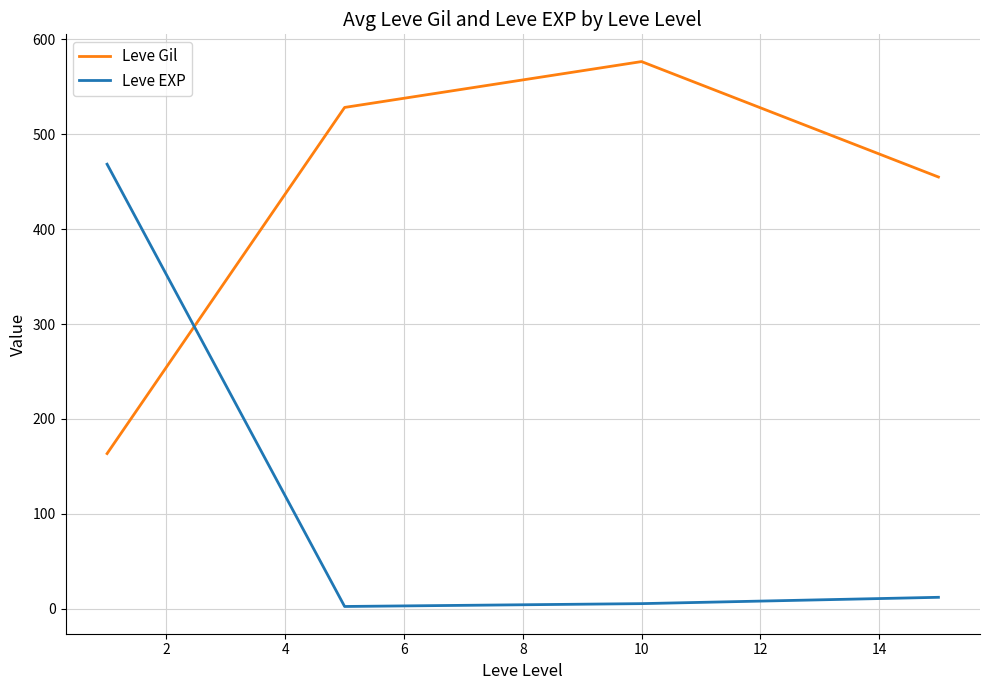

What is the difference between the maximum and minimum values in the Leve Gil series?

413.2